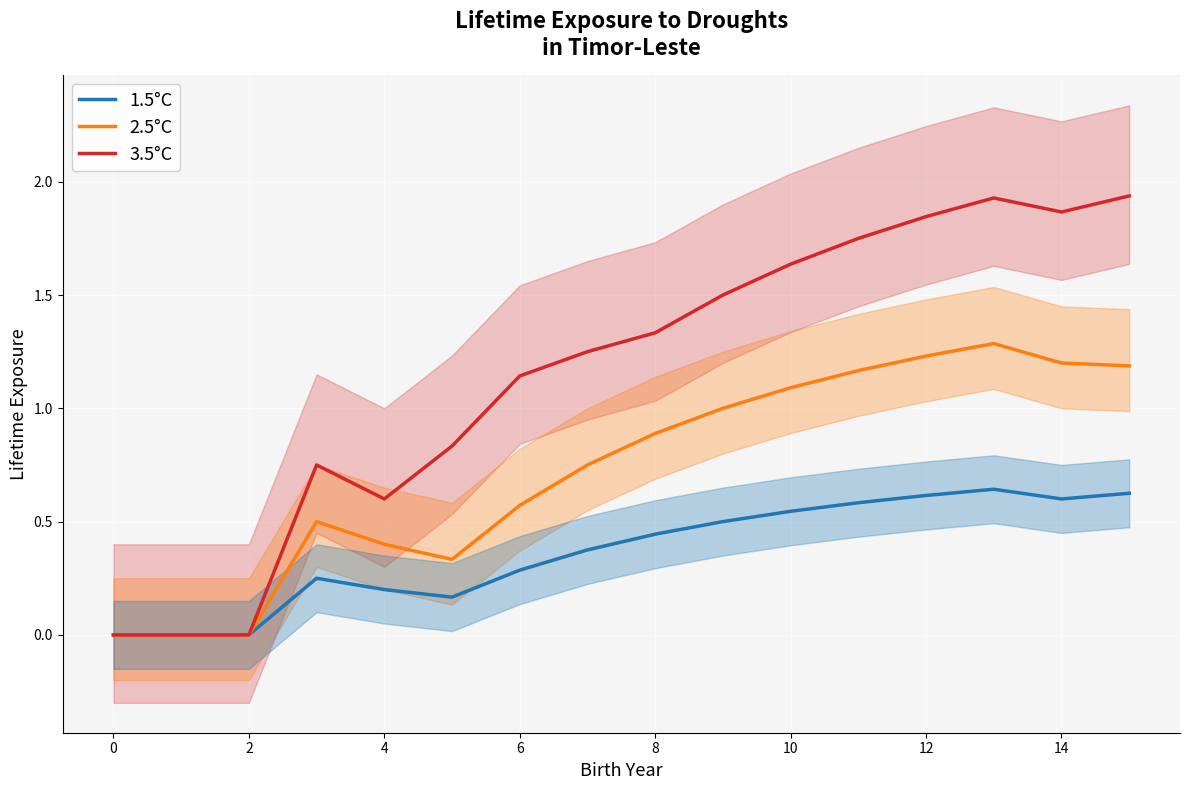

How many lines are shown in the chart?

3